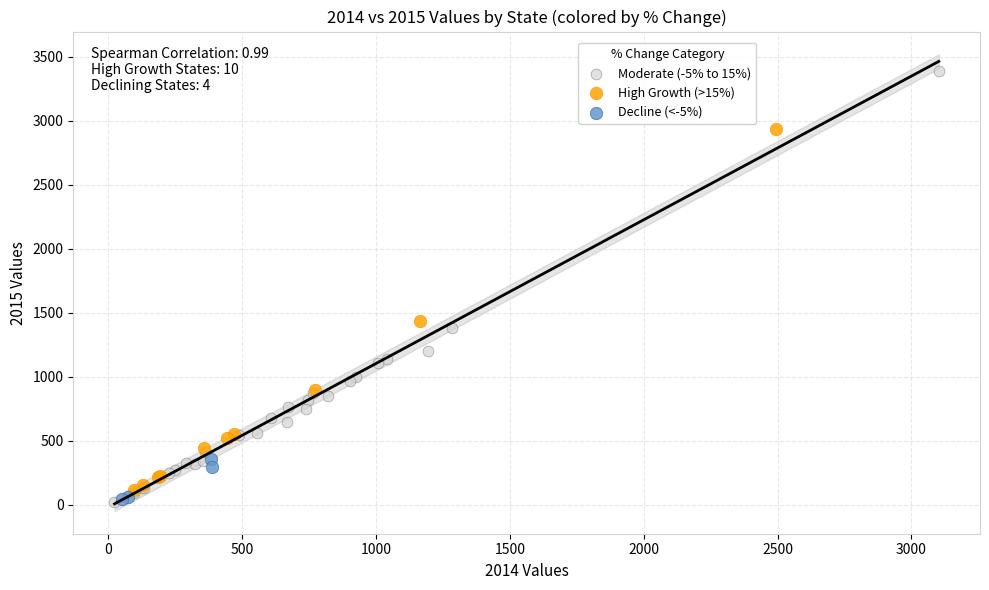

Which series has the largest Y range (max minus min)?

Moderate (-5% to 15%)